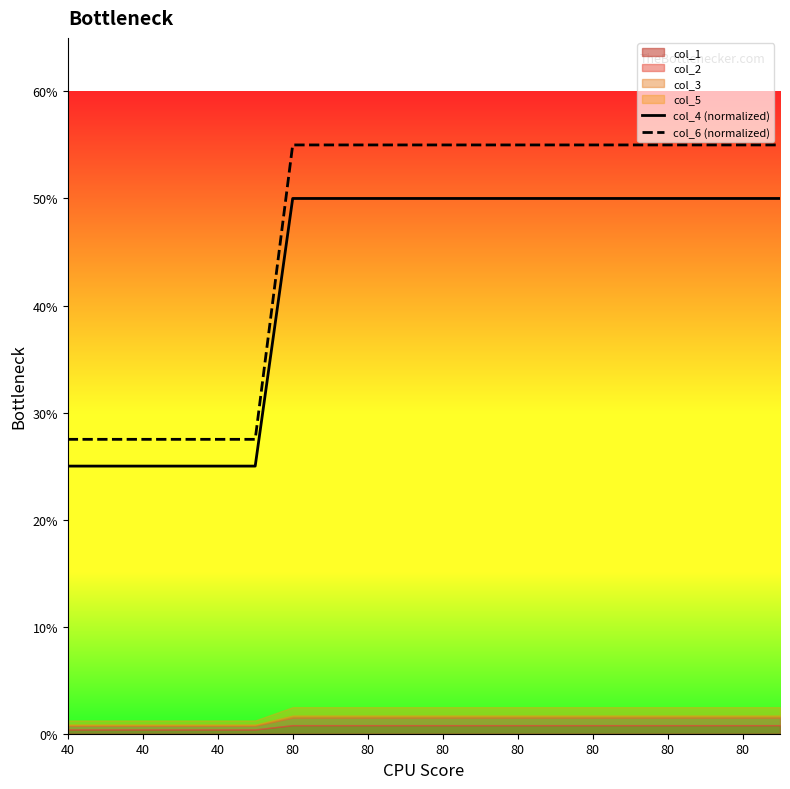

Which series has the largest range (max minus min)?

col_6 (normalized)